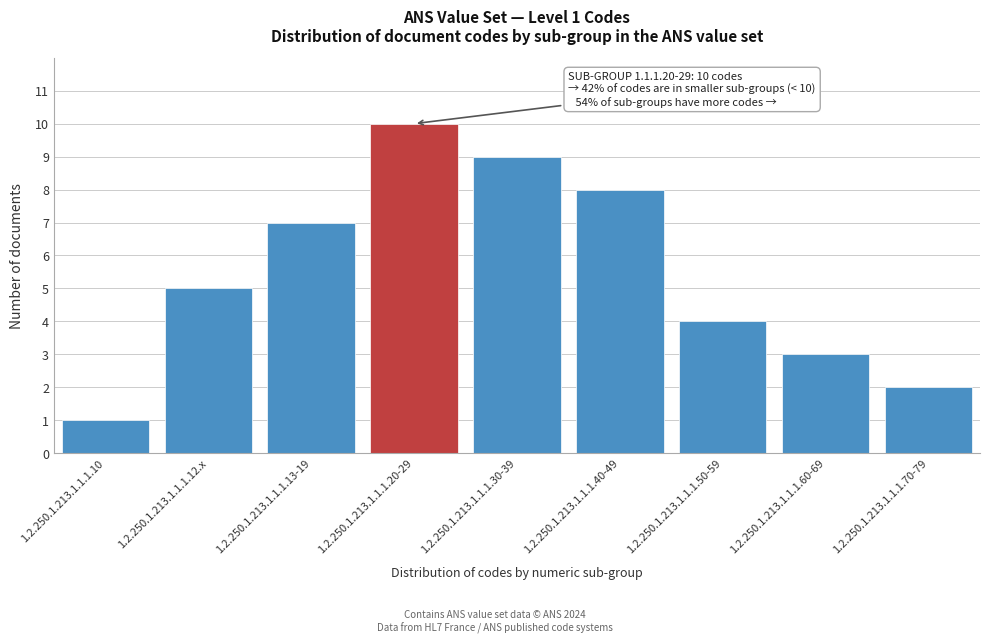

Reading left to right, list all the values displayed in this chart.

1.2.250.1.213.1.1.1.10=1	1.2.250.1.213.1.1.1.12.x=5	1.2.250.1.213.1.1.1.13-19=7	1.2.250.1.213.1.1.1.20-29=10	1.2.250.1.213.1.1.1.30-39=9	1.2.250.1.213.1.1.1.40-49=8	1.2.250.1.213.1.1.1.50-59=4	1.2.250.1.213.1.1.1.60-69=3	1.2.250.1.213.1.1.1.70-79=2